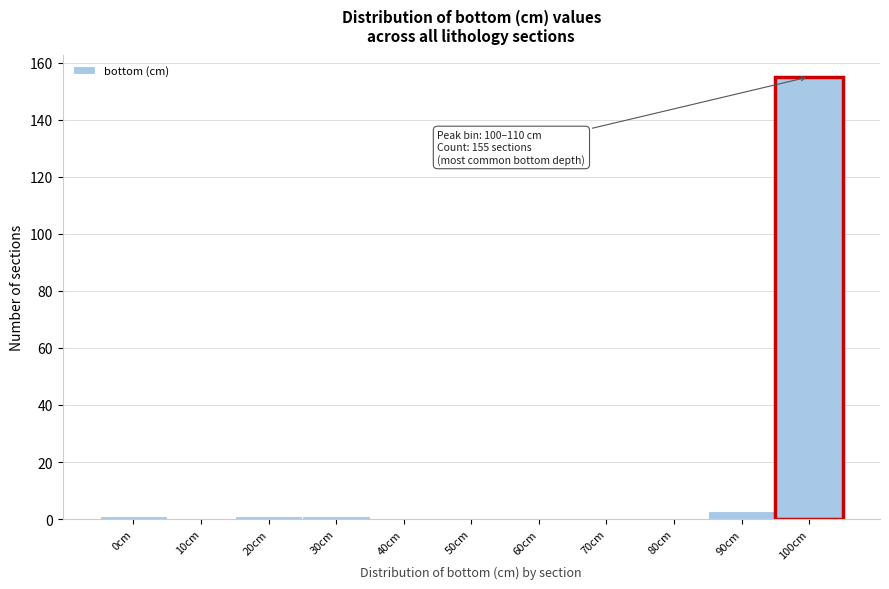

Reading right to left, extract all data points from this chart.

100cm=155	90cm=3	80cm=0	70cm=0	60cm=0	50cm=0	40cm=0	30cm=1	20cm=1	10cm=0	0cm=1